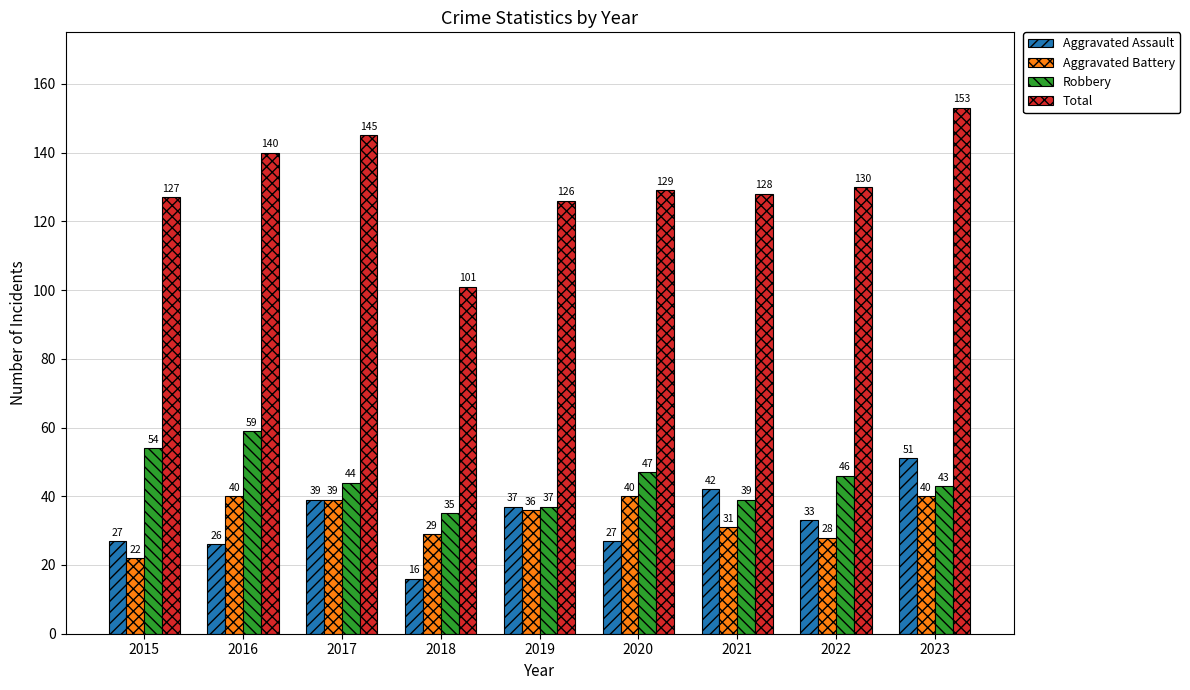

What is the smallest value displayed?

16